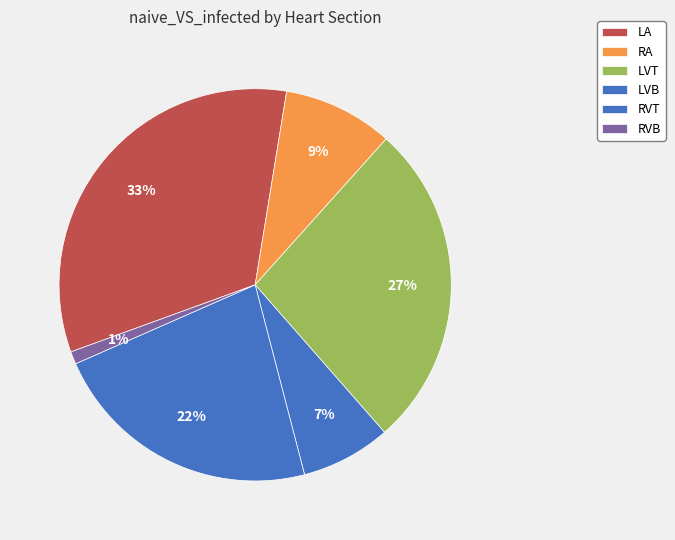

Is there any slice that represents more than half of the pie?

No